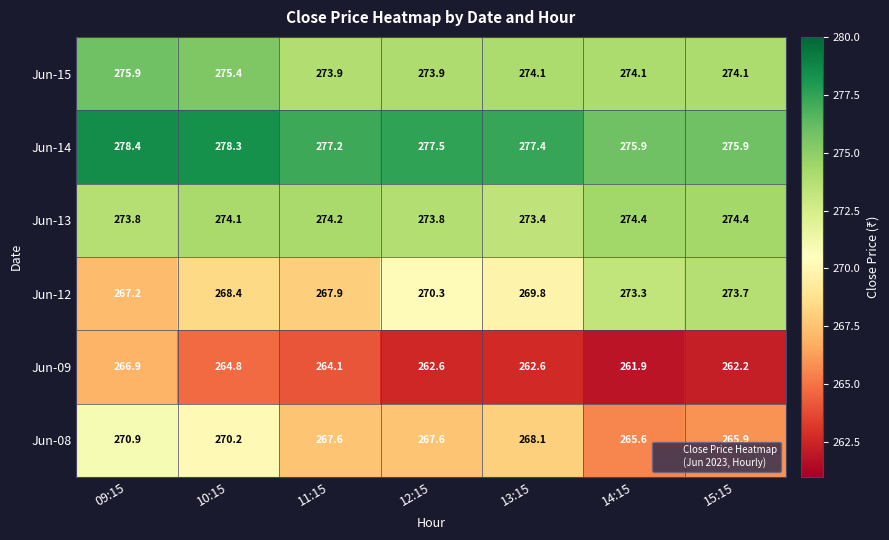

At which label is Jun-09 closest to 264?

11:15